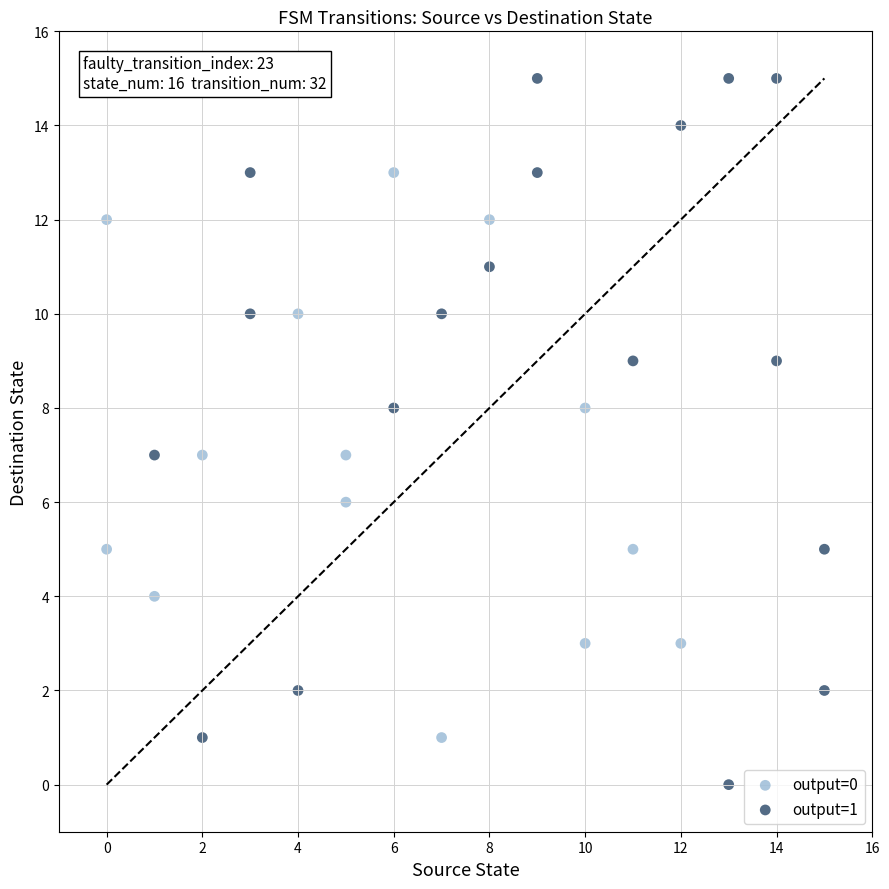

Which series reaches the maximum Y coordinate?

output=1